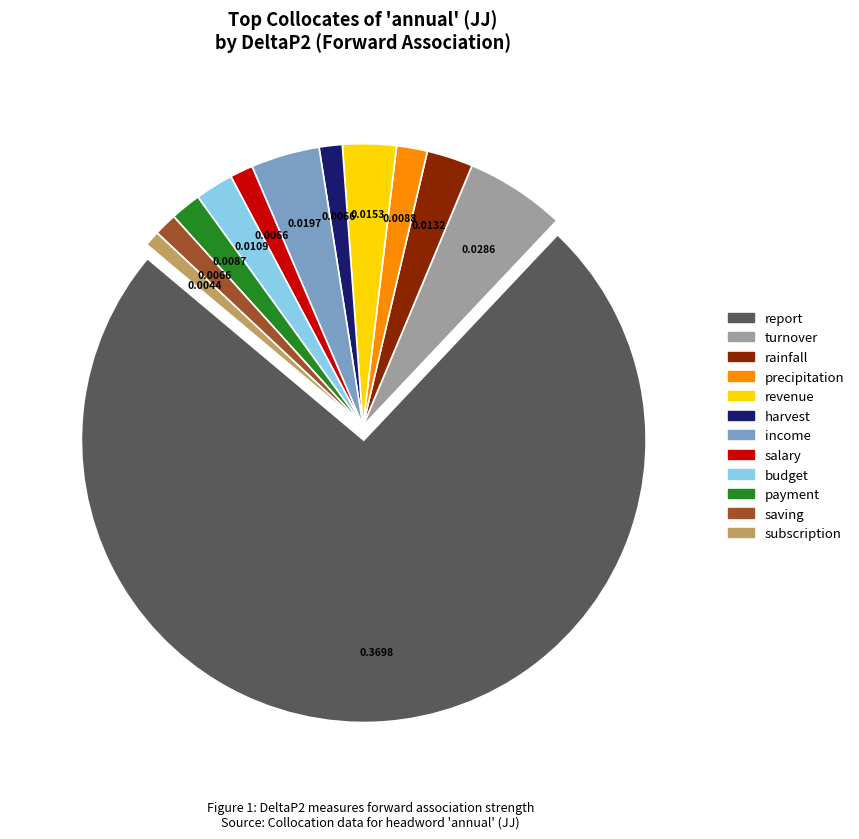

Do saving and salary together represent more than half of the pie?

No